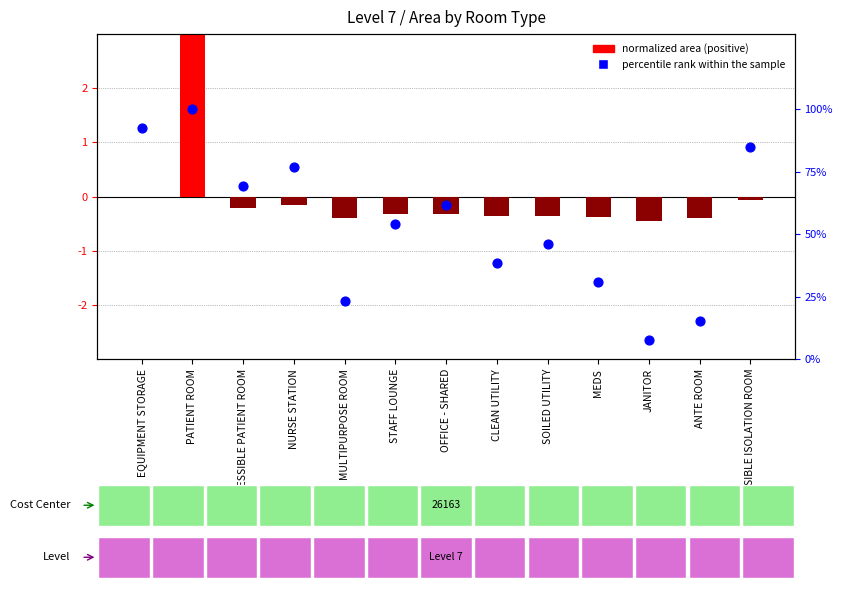

Which series has the largest total across all categories?

percentile rank within sample